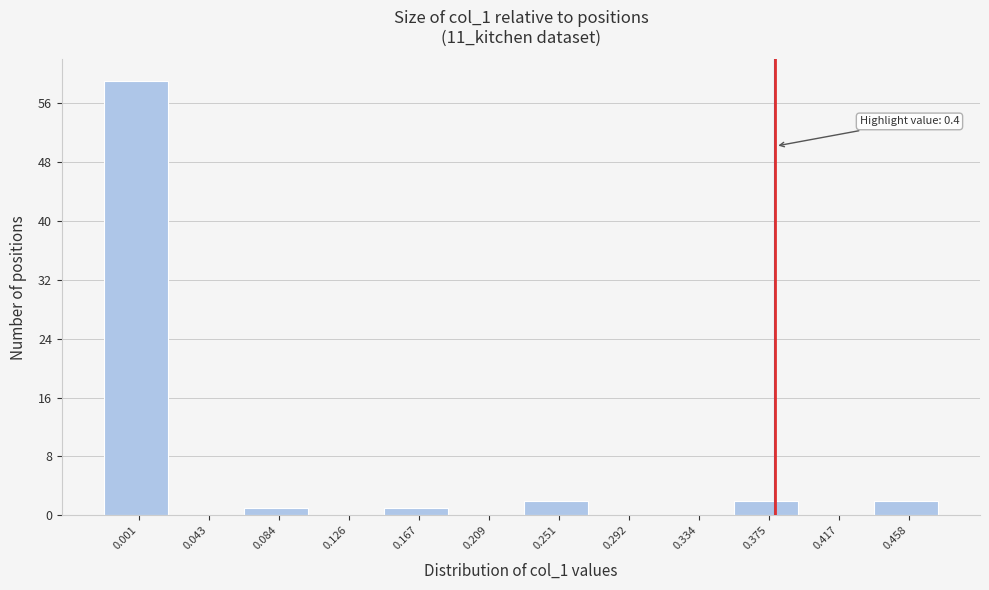

Reading right to left, list all the values displayed in this chart.

0.458=2	0.417=0	0.375=2	0.334=0	0.292=0	0.251=2	0.209=0	0.167=1	0.126=0	0.084=1	0.043=0	0.001=59